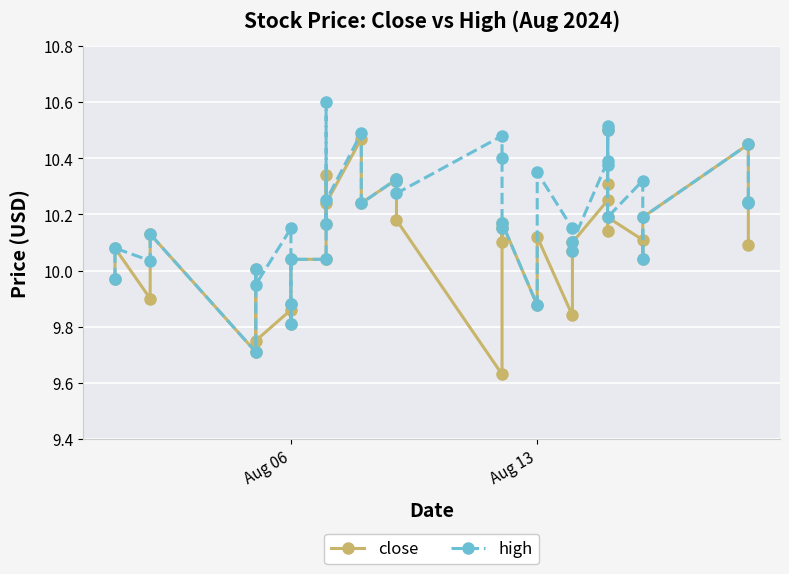

Reading left to right, what are all the values shown in this chart?

close: 10.0	10.1	9.9	10.1	9.7	10.0	9.8	9.9	9.9	9.8	10.0	10.0	10.3	10.2	10.2	10.5	10.2	10.3	10.3	10.2	9.6	10.2	10.1	10.2	9.9	10.1	9.8	10.1	10.1	10.2	10.5	10.3	10.1	10.2	10.1	10.0	10.2	10.4	10.2	10.1
high: 10.0	10.1	10.0	10.1	9.7	10.0	9.9	10.2	9.9	9.8	10.0	10.0	10.6	10.2	10.2	10.5	10.2	10.3	10.3	10.3	10.5	10.4	10.2	10.2	9.9	10.3	10.2	10.1	10.1	10.4	10.5	10.4	10.5	10.2	10.3	10.0	10.2	10.4	10.2	10.2